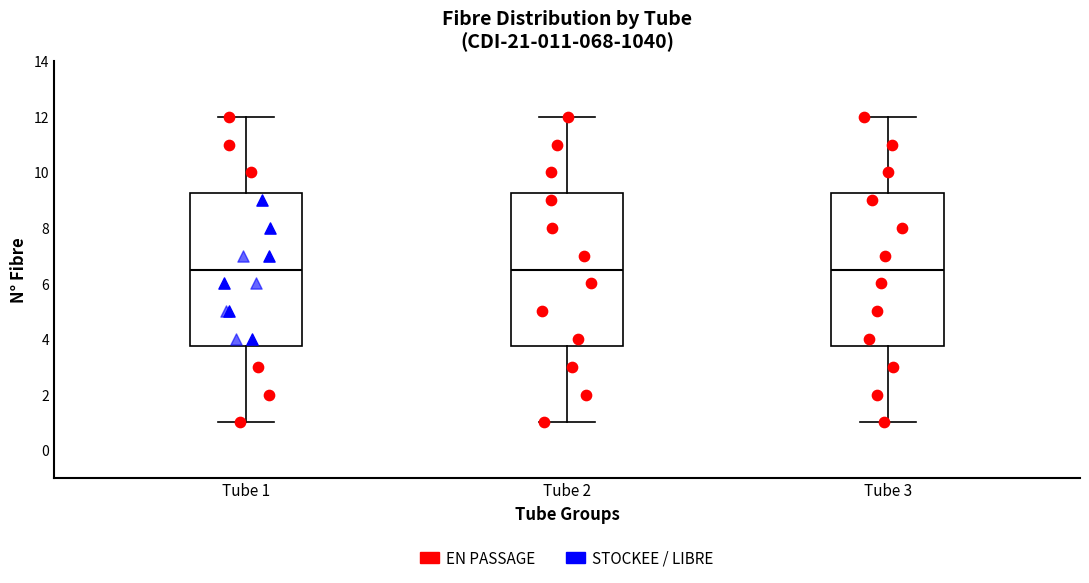

Reading left to right, transcribe this box plot: for each box, give where its median line is, the range the box spans, and where its two whiskers end, as read against the y-axis. The values are not printed on the chart, so give them approximately, as read against the axis.

Tube 1: median 6.6, box 3.8 to 9.2, whiskers 1.0 to 12.0
Tube 2: median 6.6, box 3.8 to 9.2, whiskers 1.0 to 12.0
Tube 3: median 6.6, box 3.8 to 9.2, whiskers 1.0 to 12.0